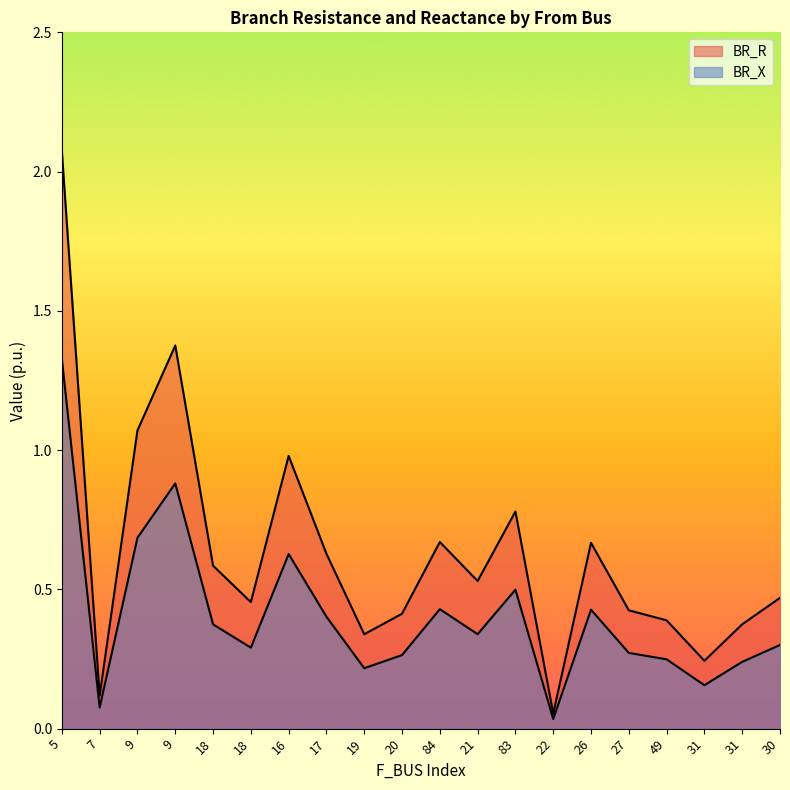

Which has a higher value, 26 or 19?

26